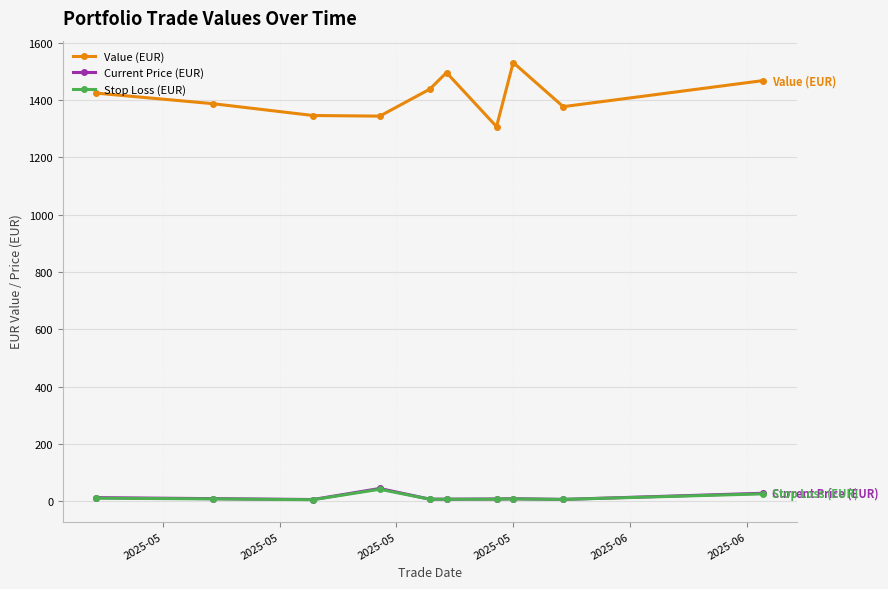

True or false: Stop Loss (EUR) has more than 0 points higher than both neighbors.

True